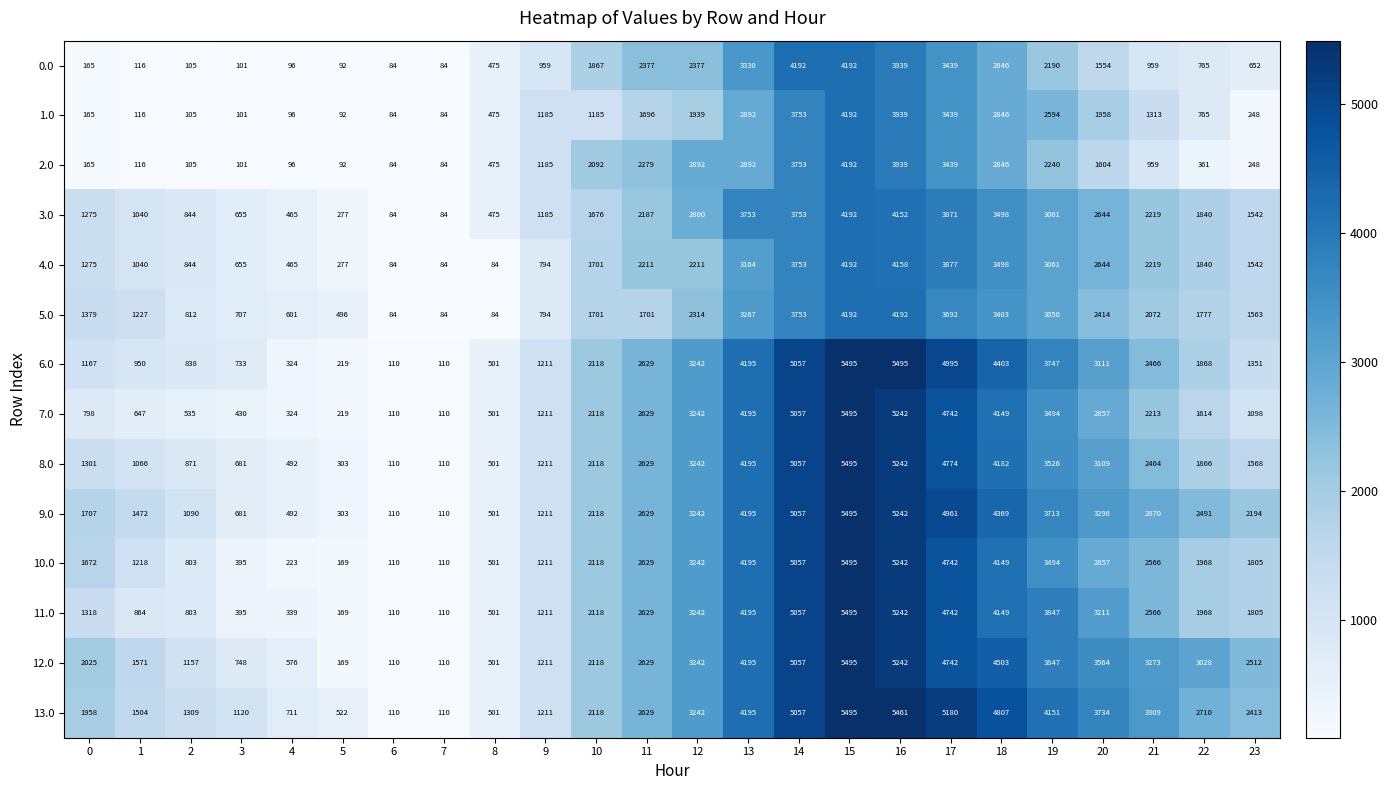

What is the greatest value displayed?

5495